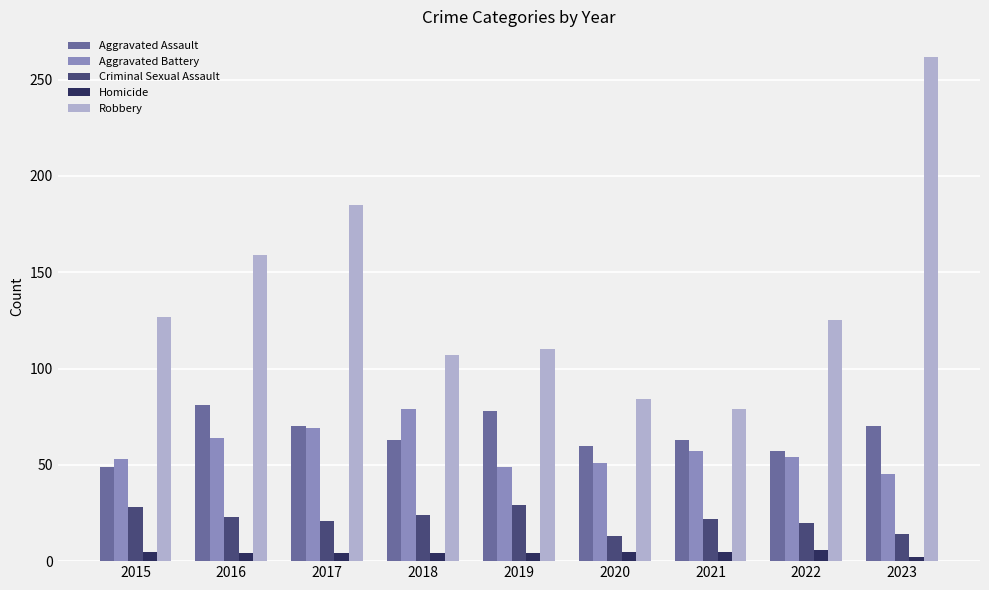

Which series changed the most between 2022 and 2023?

Robbery